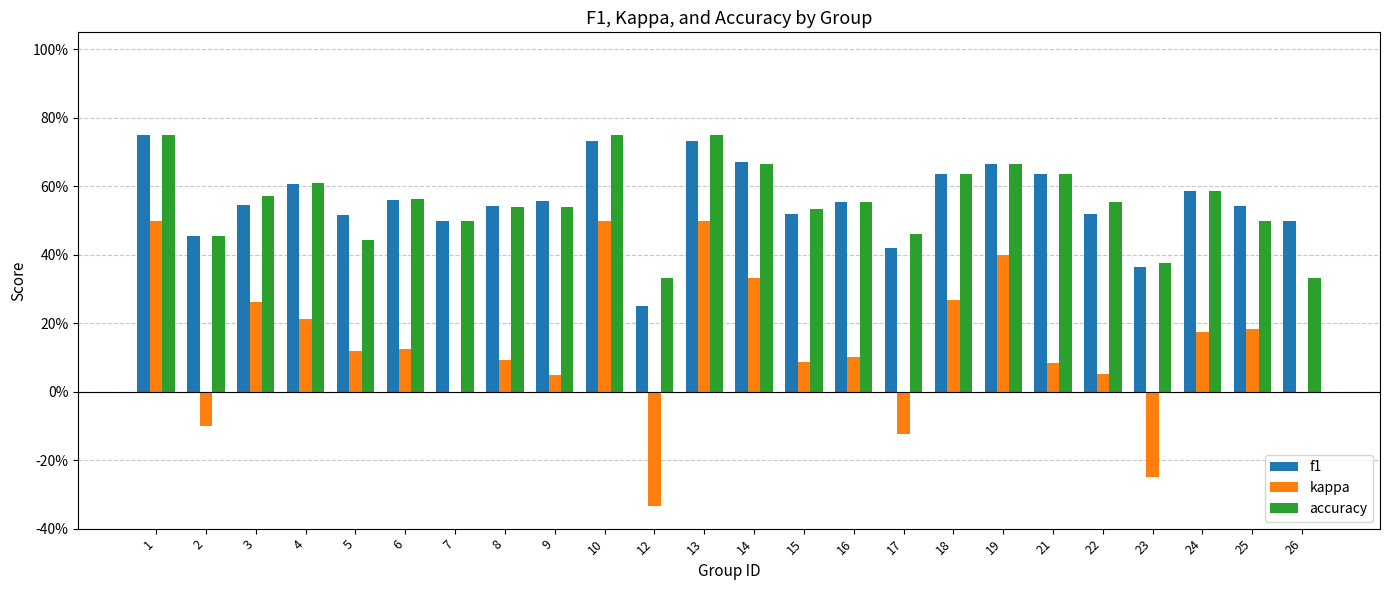

What is the sum of all f1 values?

13.4